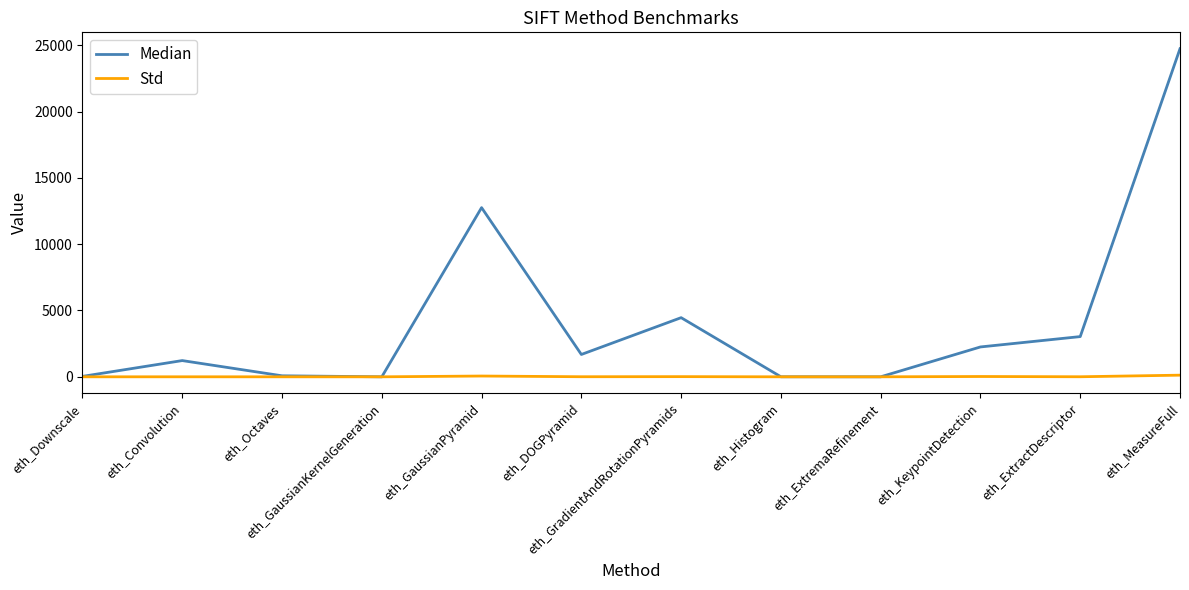

Is it true that Std equals 0.0 at eth_Histogram?

True